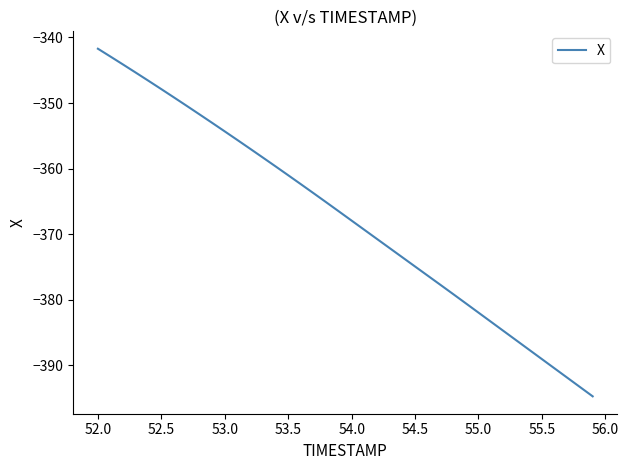

What is the smallest value displayed?

-394.8